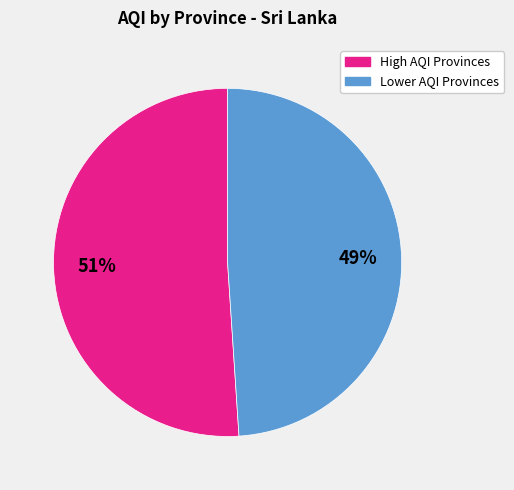

Is there any slice that represents more than half of the pie?

Yes